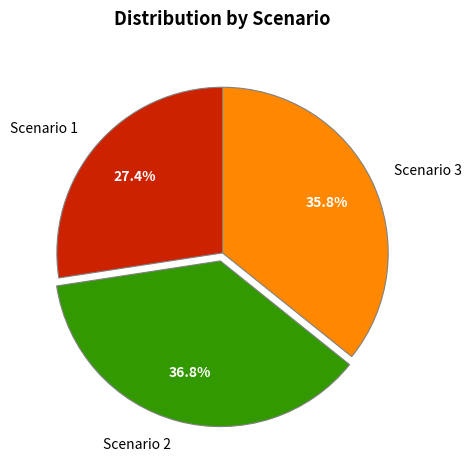

How many slices are in this pie chart?

3